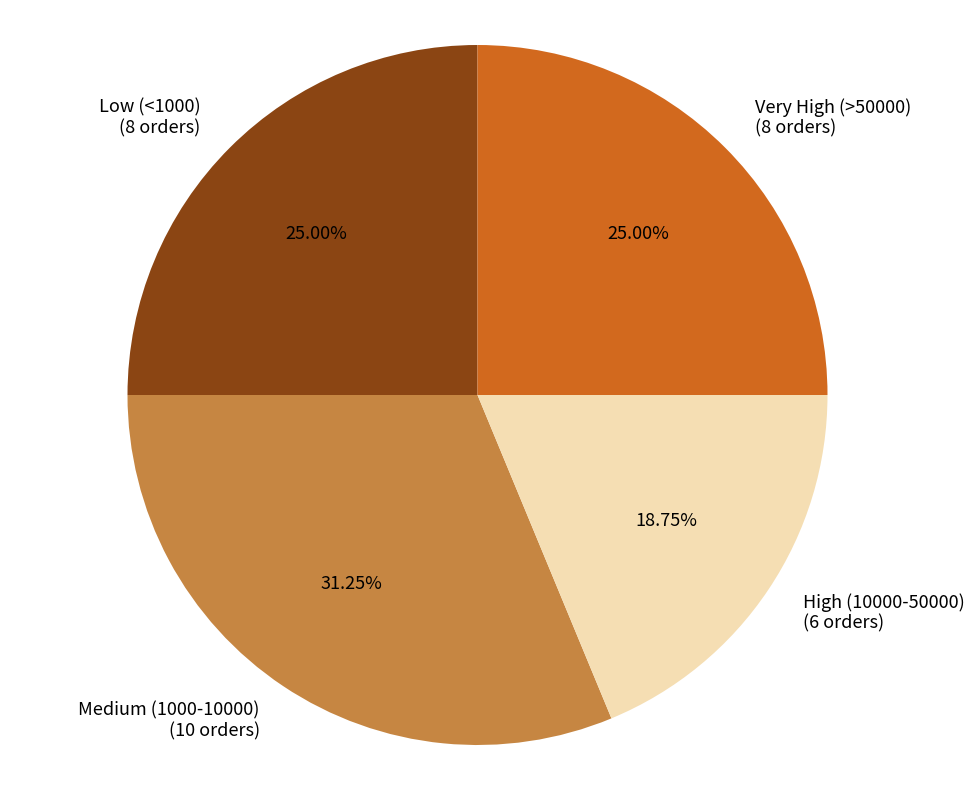

Approximately how many times larger is the value at Very High (>50000) compared to High (10000-50000)?

1.3